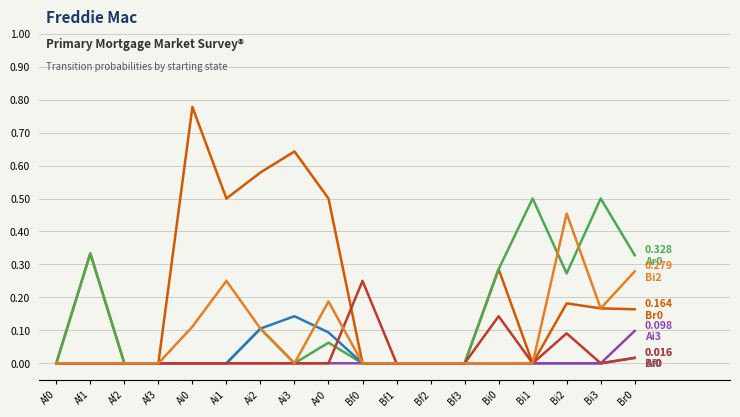

What position from the left is Af2?

3